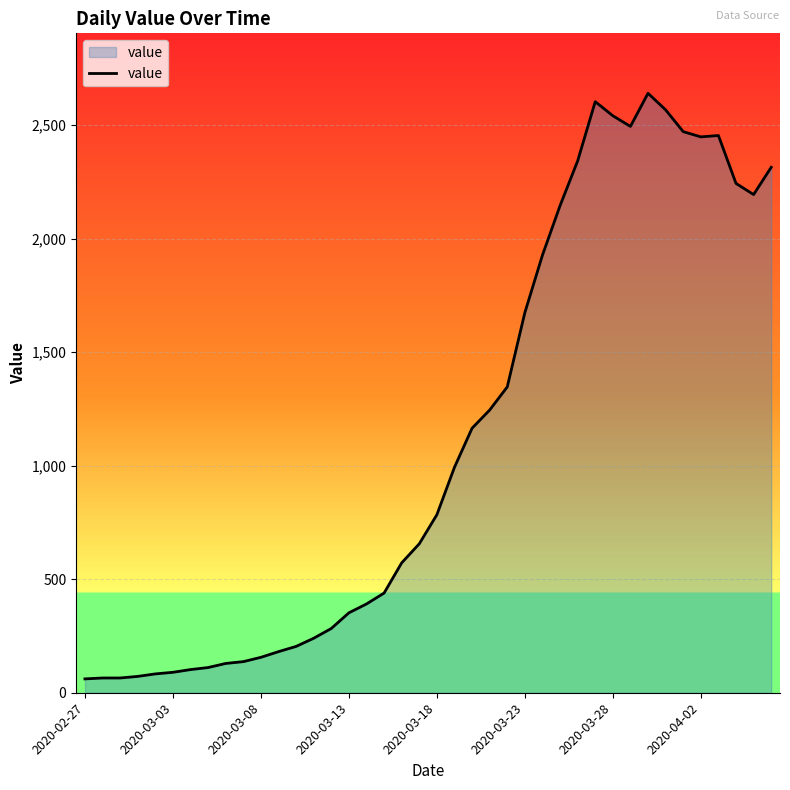

What is the minimum value shown in the chart?

61